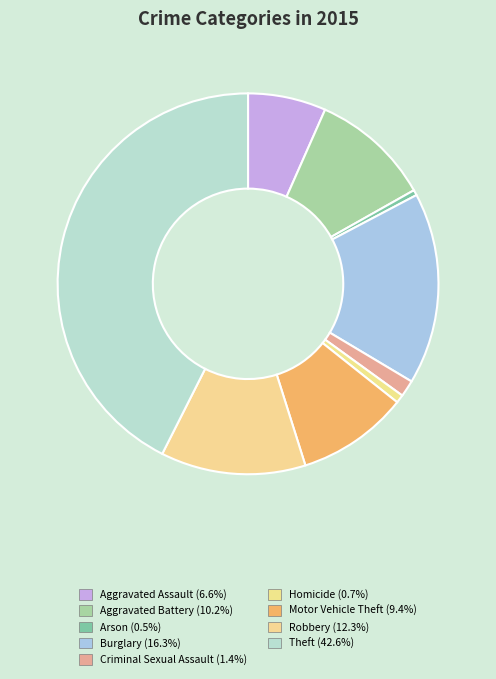

Approximately how many times larger is the value at Homicide compared to Criminal Sexual Assault?

0.5